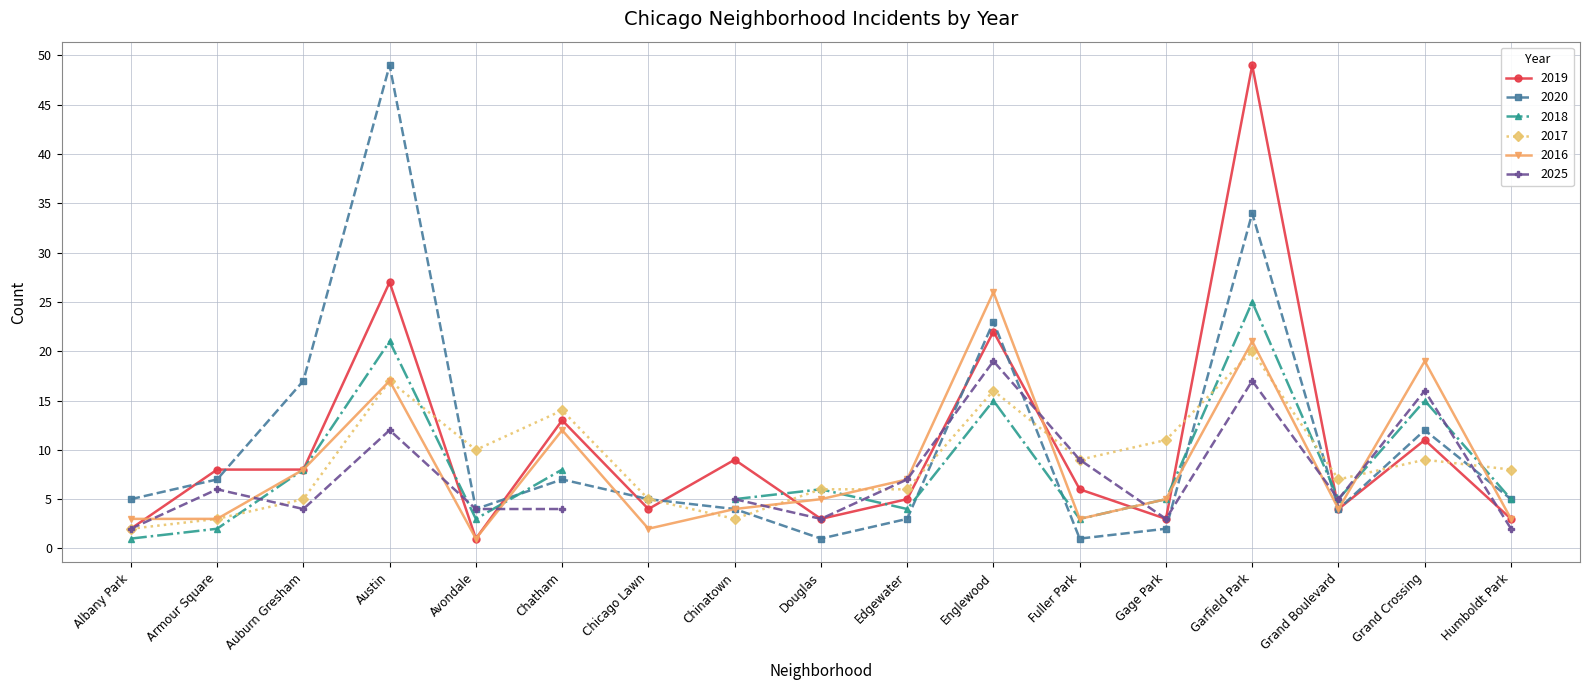

What is the maximum value for 2019?

49